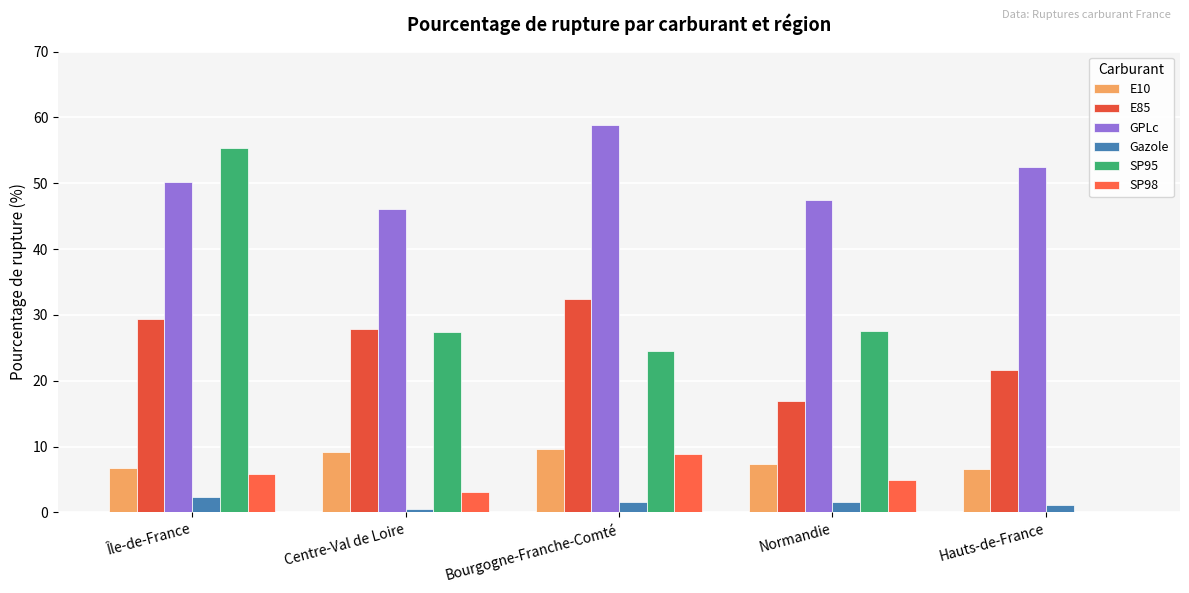

Which category has the lowest value in the GPLc series?

Centre-Val de Loire